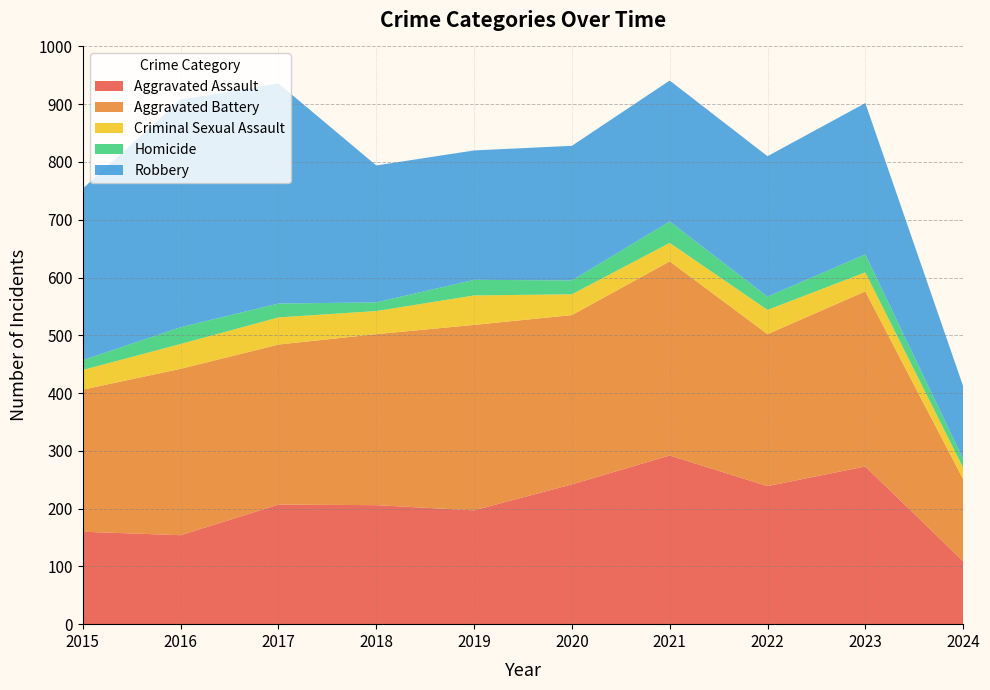

Reading right to left, list all the values displayed in this chart.

Aggravated Assault: 109	273	239	292	242	197	206	207	154	160
Aggravated Battery: 142	303	263	336	293	321	296	277	288	246
Criminal Sexual Assault: 20	33	42	32	36	51	40	47	43	34
Homicide: 15	31	23	37	24	27	15	24	29	17
Robbery: 126	262	243	244	233	224	237	381	394	297